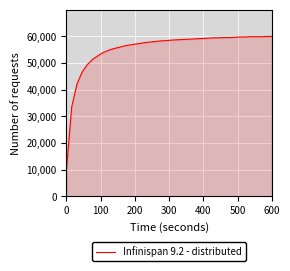

What is the greatest value displayed?

60000.0